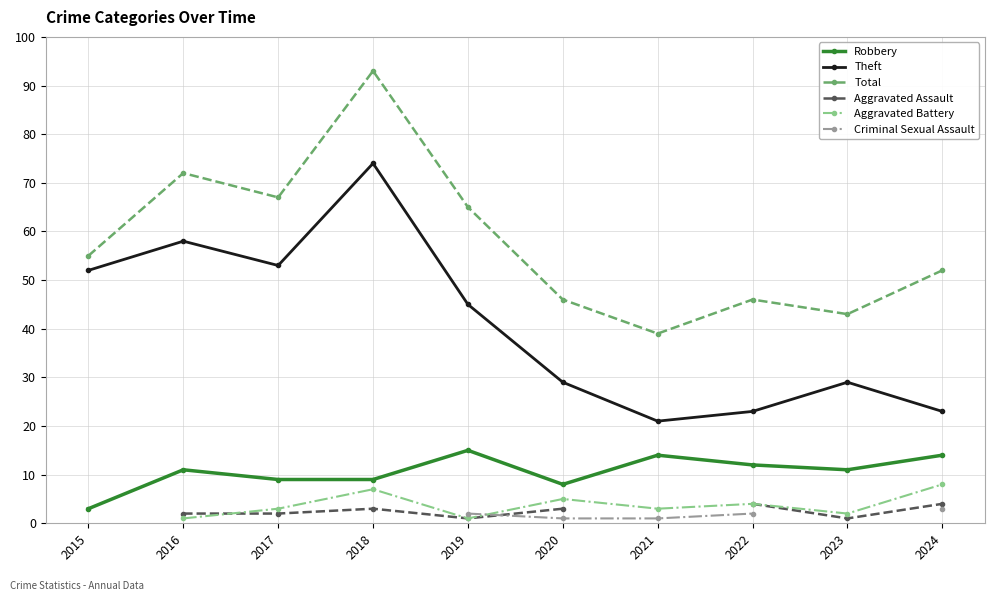

At which category does Theft reach its first local peak?

2016